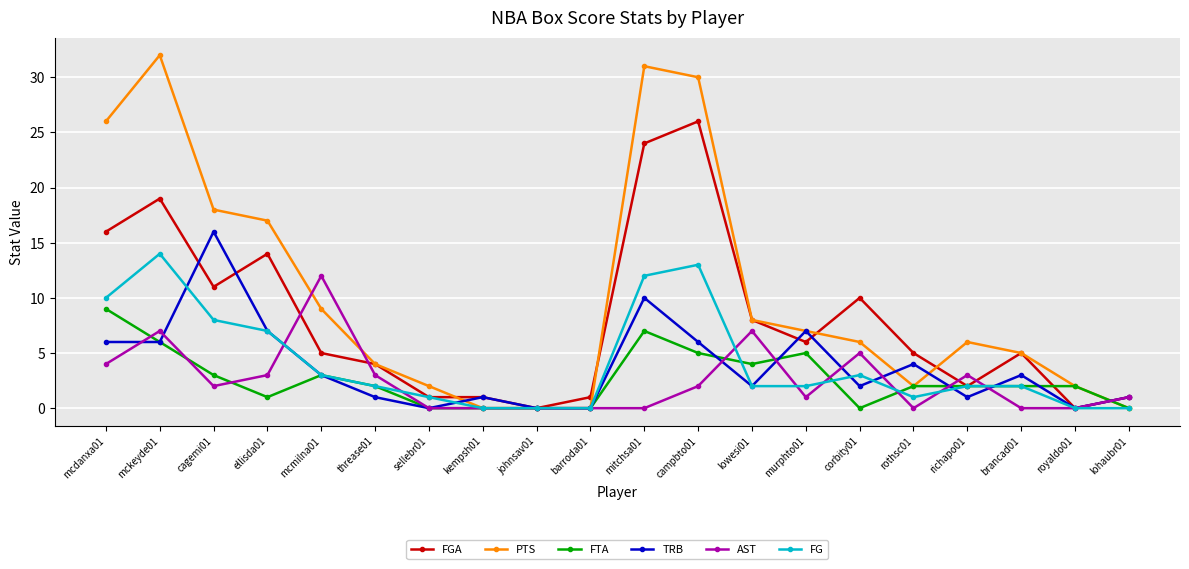

What is the spread (max minus min) of values at threase01?

3